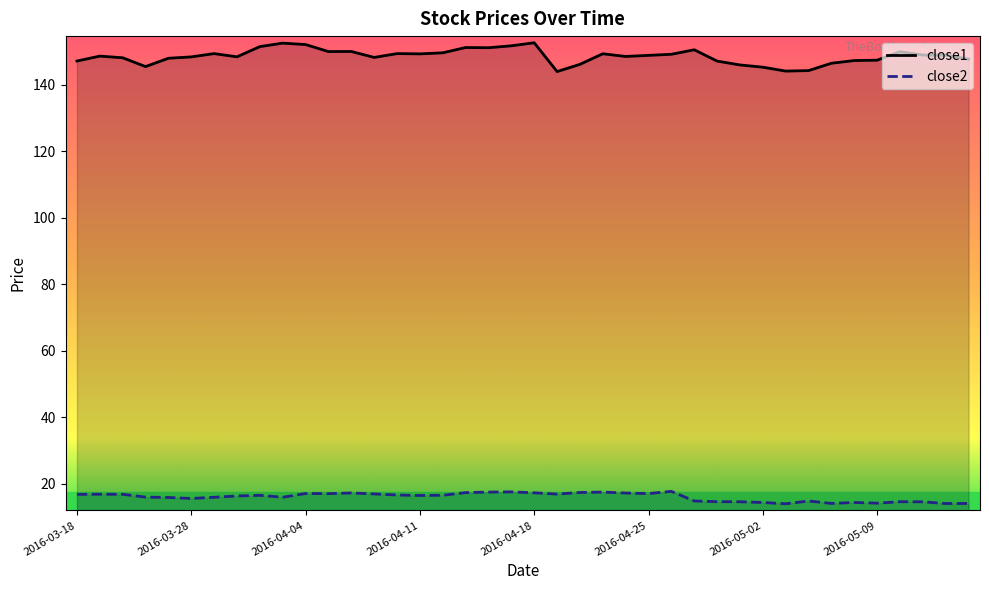

Which has a higher value, 2016-04-13 or 2016-04-01?

2016-04-01